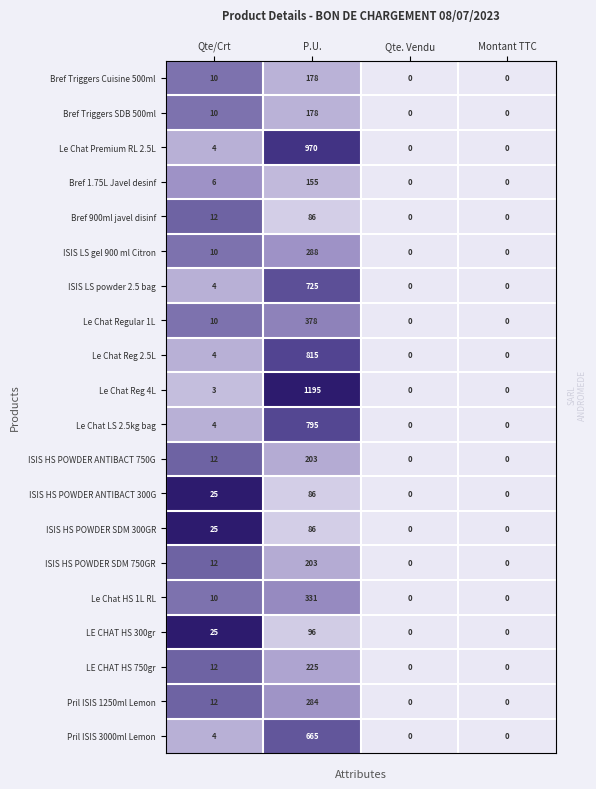

Which series changed the most between P.U. and Montant TTC?

Le Chat Reg 4L